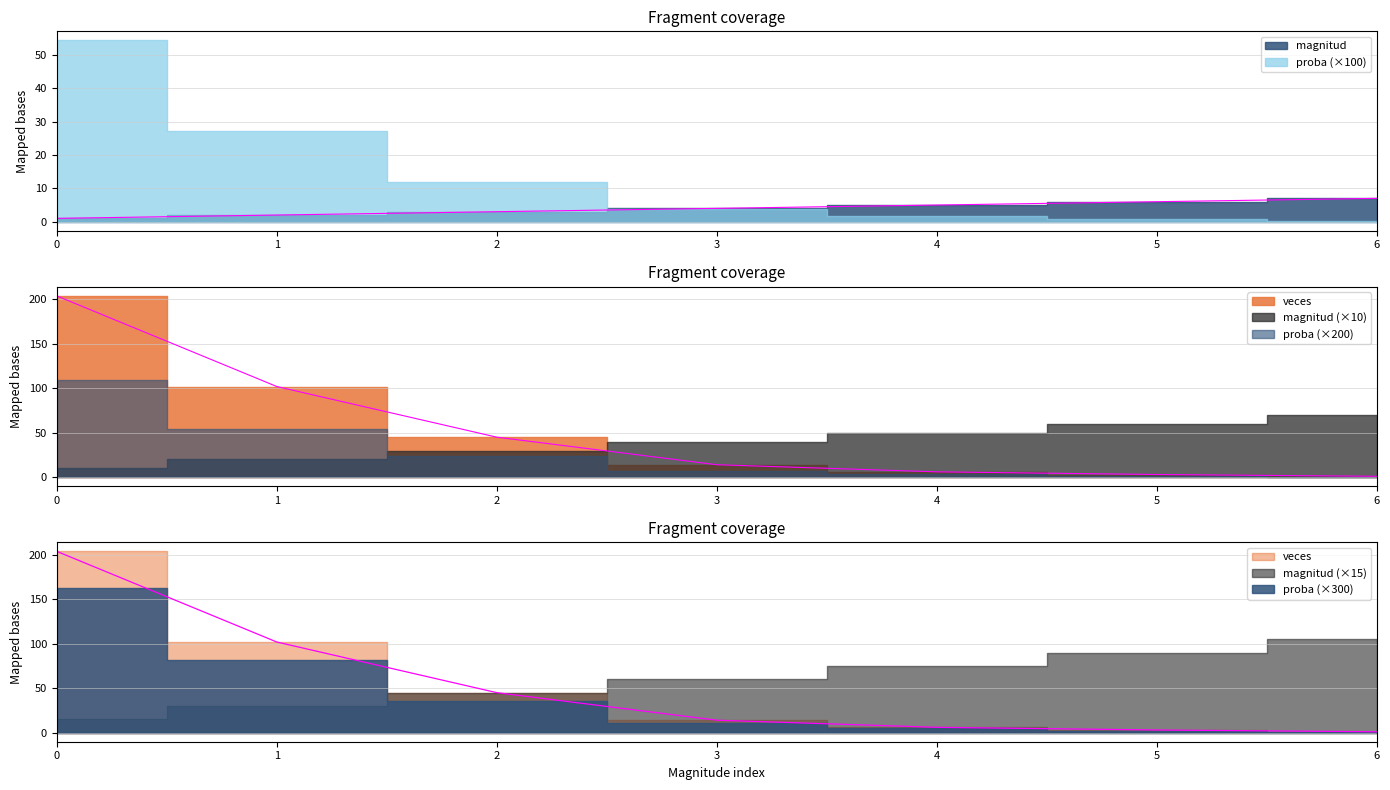

Rank the categories by proba value from highest to lowest.

0, 1, 2, 3, 4, 5, 6